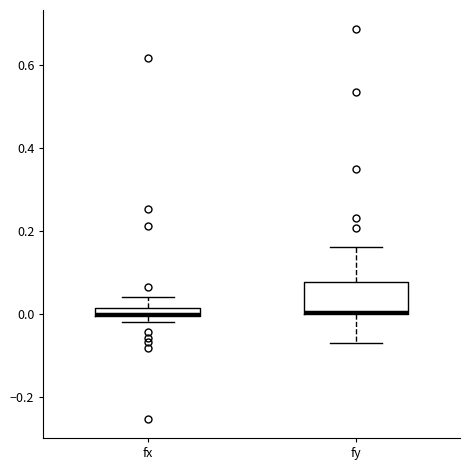

Comparing the boxes themselves (not the whiskers), which one is the tallest?

fy